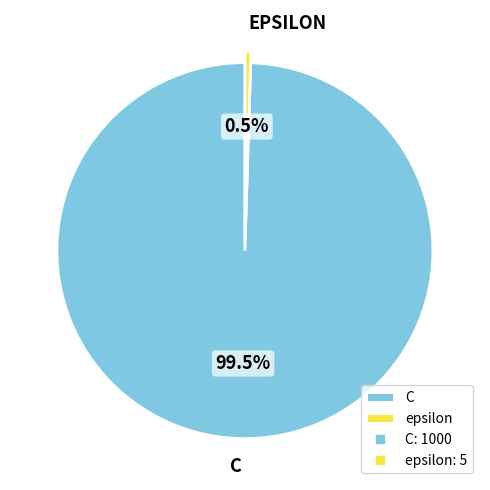

Is there any slice that represents more than half of the pie?

Yes